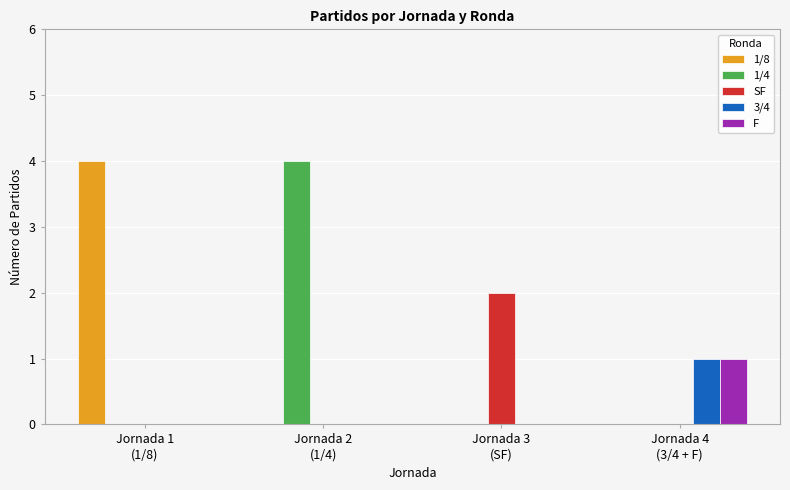

What are all the series names shown in the legend?

1/8, 1/4, SF, 3/4, F